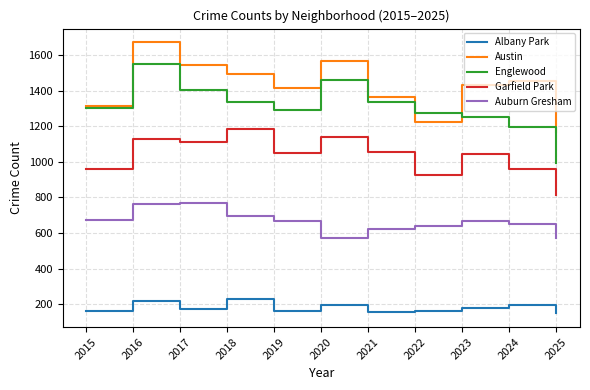

What is the average value of the Englewood series?

1309